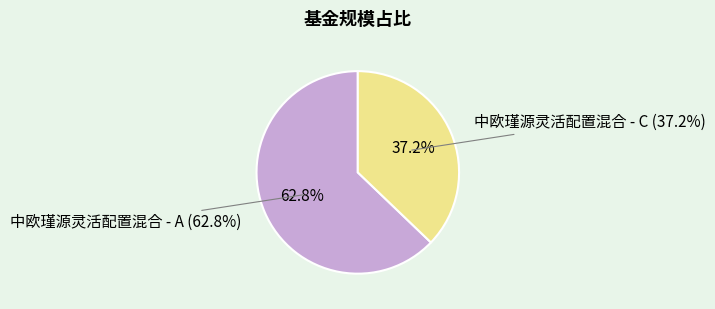

Approximately how many times larger is the value at 中欧瑾源灵活配置混合 - A compared to 中欧瑾源灵活配置混合 - C?

1.7